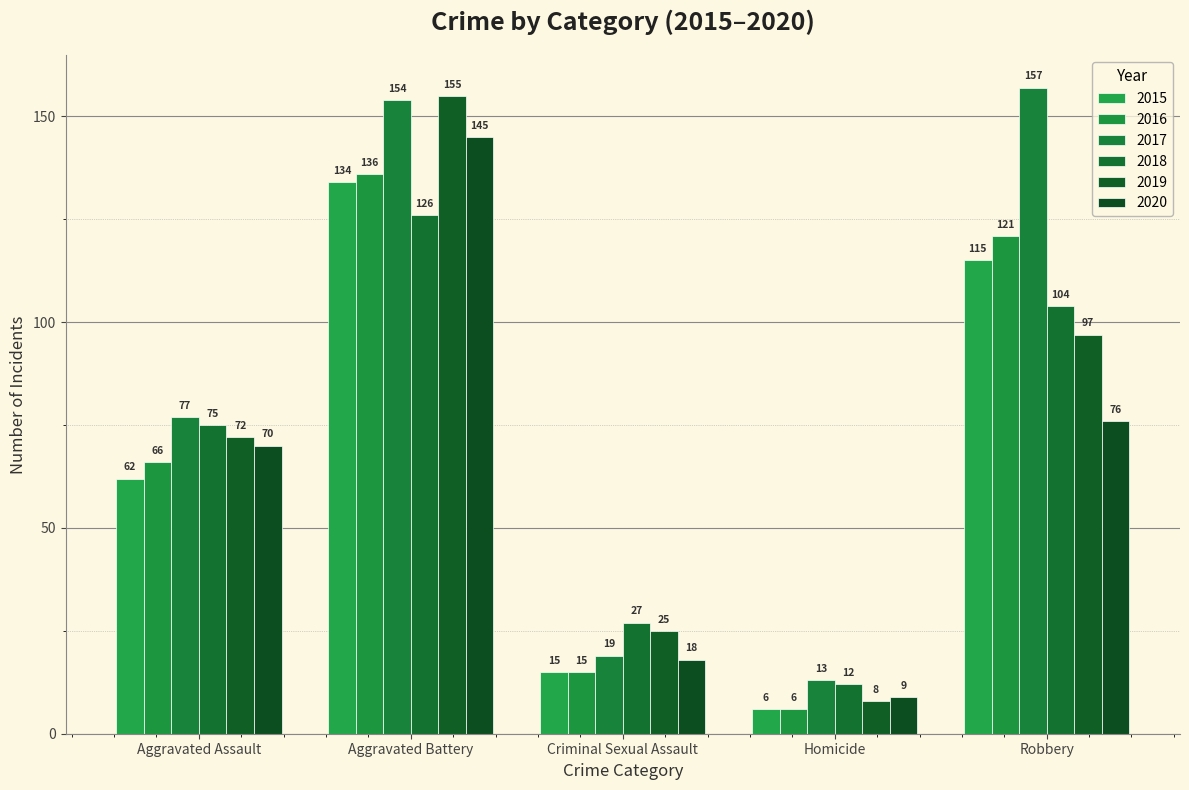

Which label corresponds to the largest value in the chart?

Robbery